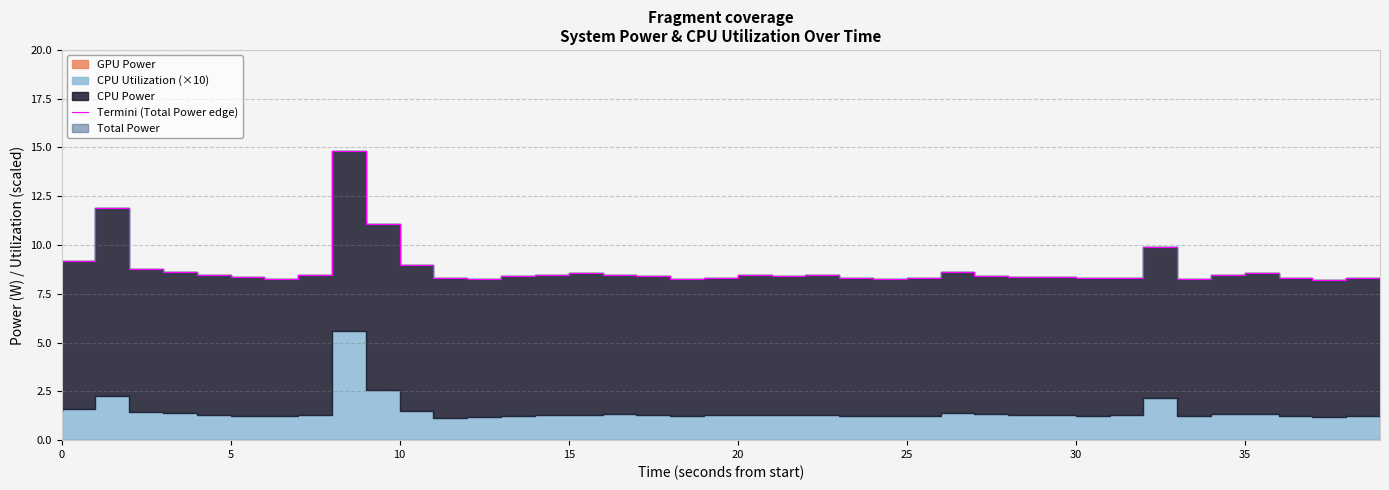

Does the chart display data point markers on the line(s)?

No